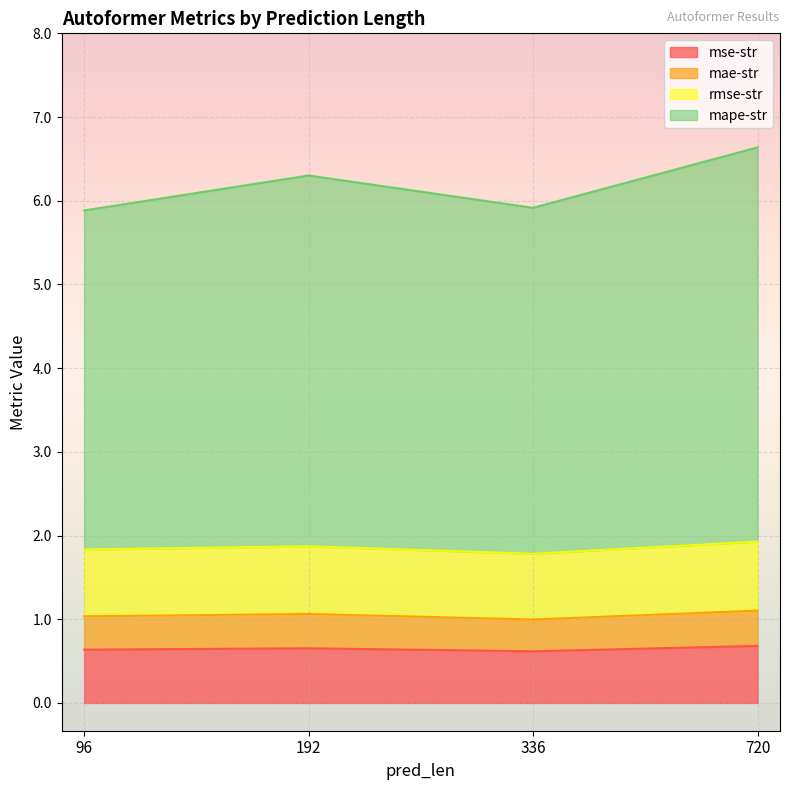

Rank the categories by mae-str value from highest to lowest.

720, 192, 96, 336